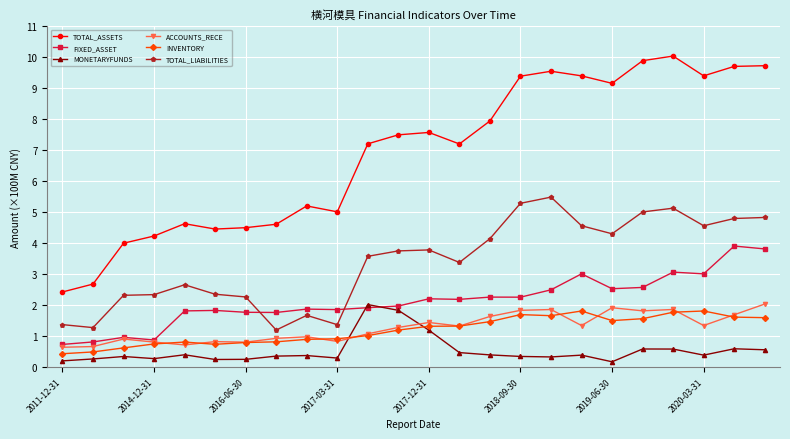

Which series has the largest total across all categories?

TOTAL_ASSETS